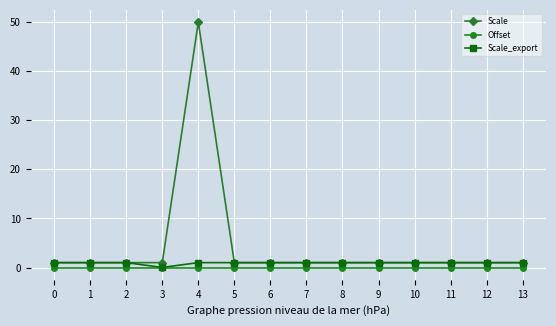

Which series has the largest range (max minus min)?

Scale